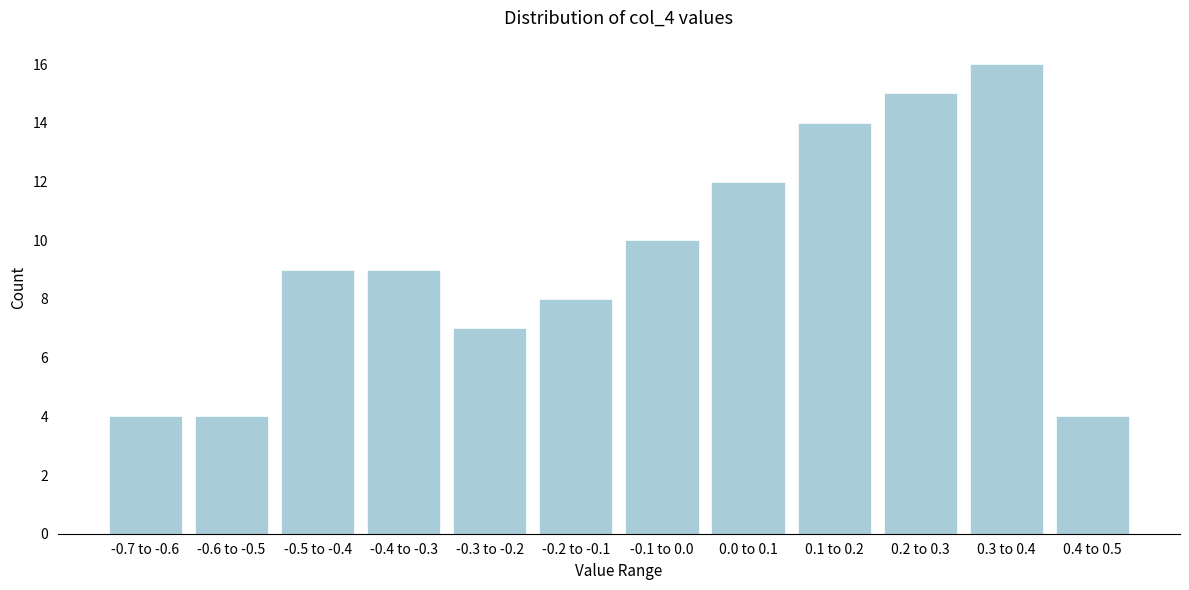

Reading right to left, what are all the values shown in this chart?

4	16	15	14	12	10	8	7	9	9	4	4